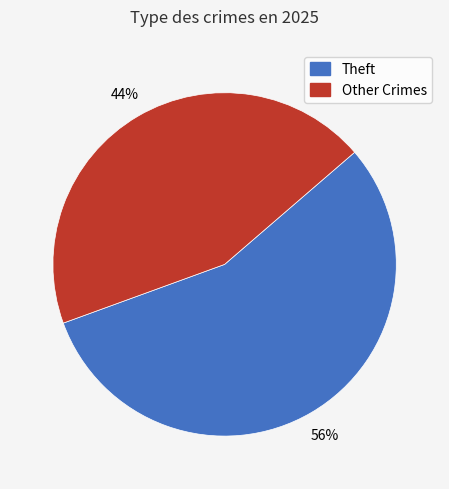

Does any single category account for the majority?

Yes